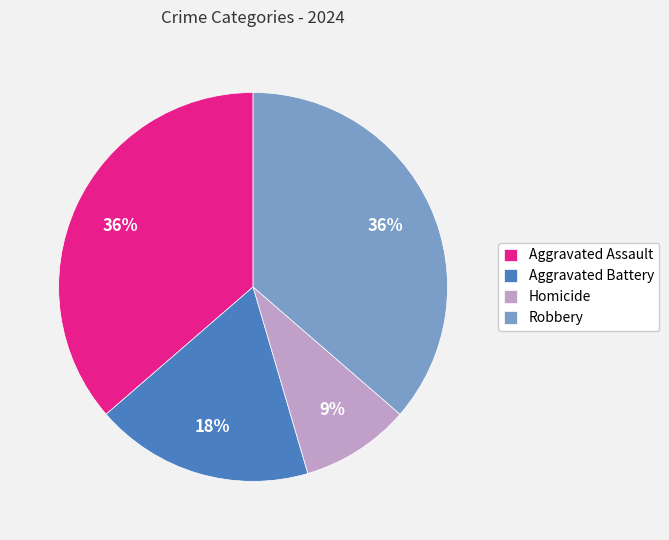

What is the smallest slice in the pie chart?

Homicide